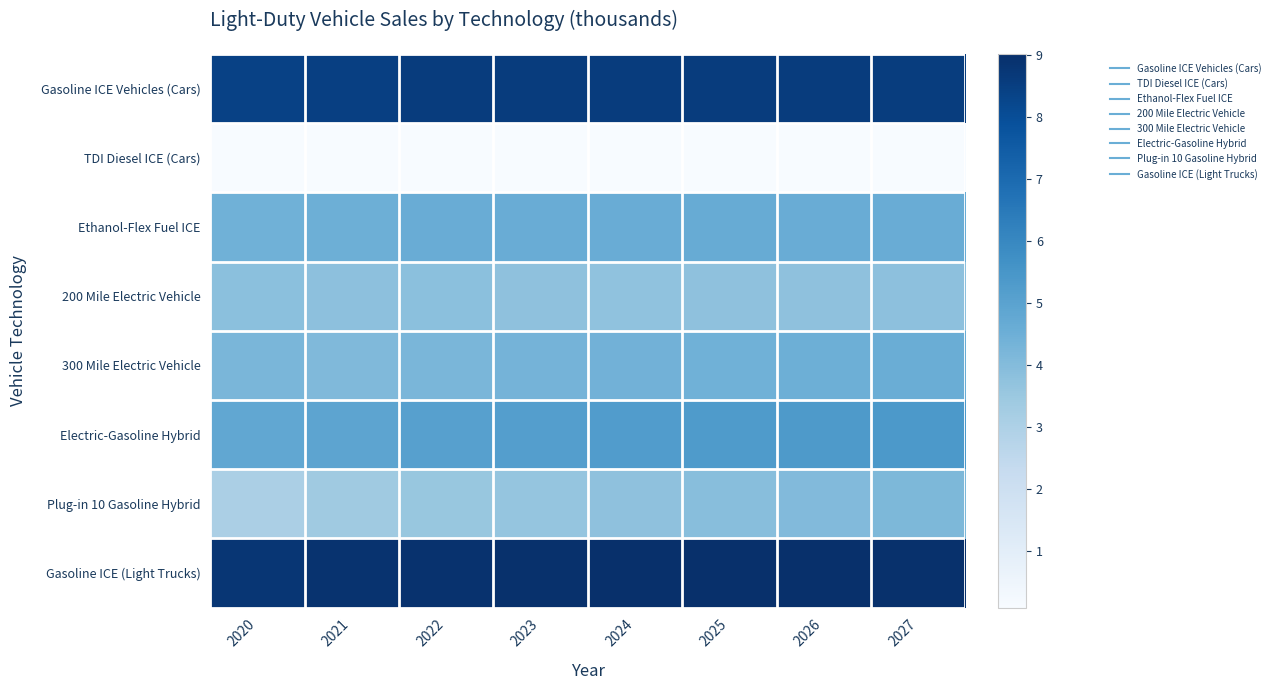

What is the spread (max minus min) of values at 2026?

8.9